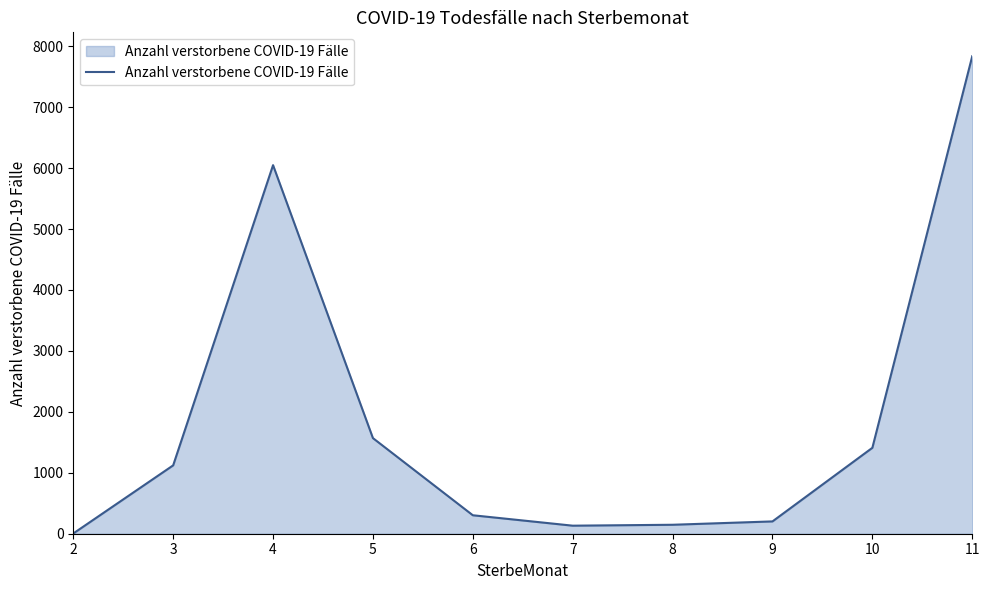

What is the difference between the maximum and minimum values?

7833